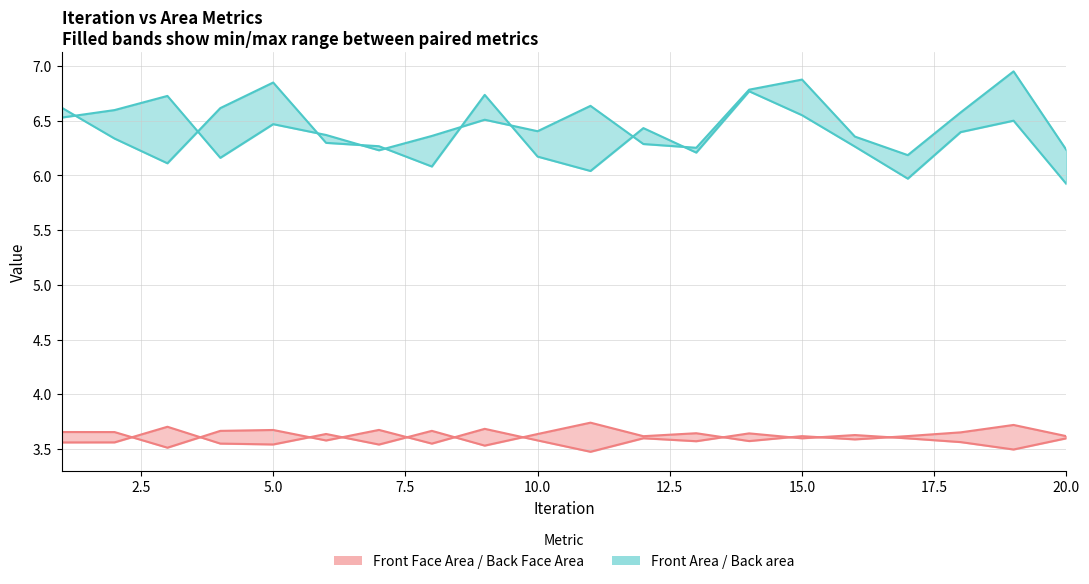

True or false: Front Face Area and Front Area intersect in this chart.

False